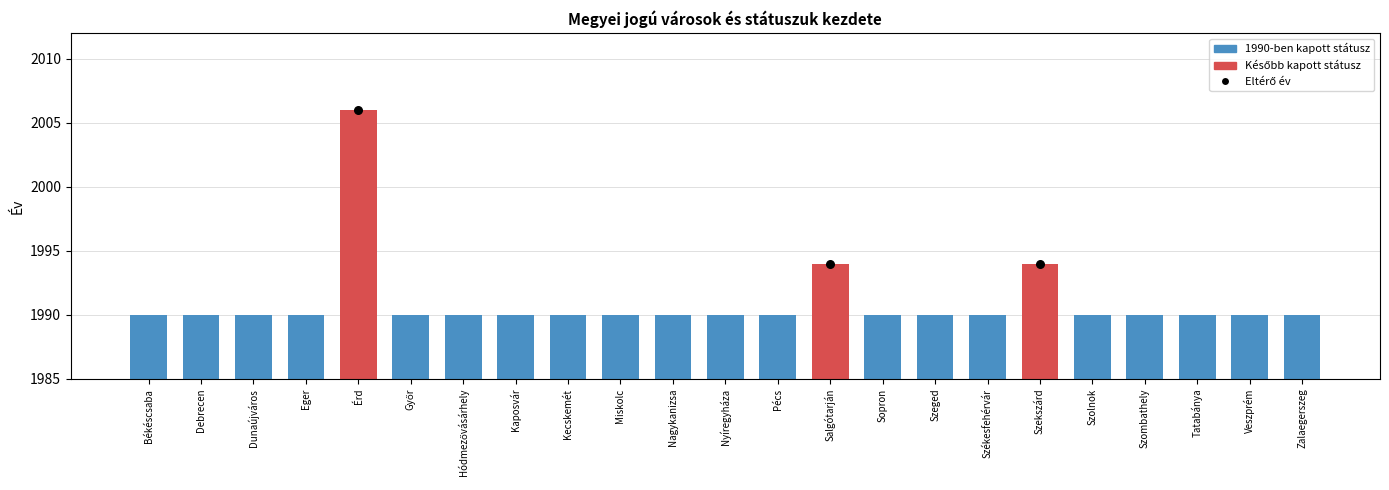

What is the change in value from Érd to Tatabánya?

-16